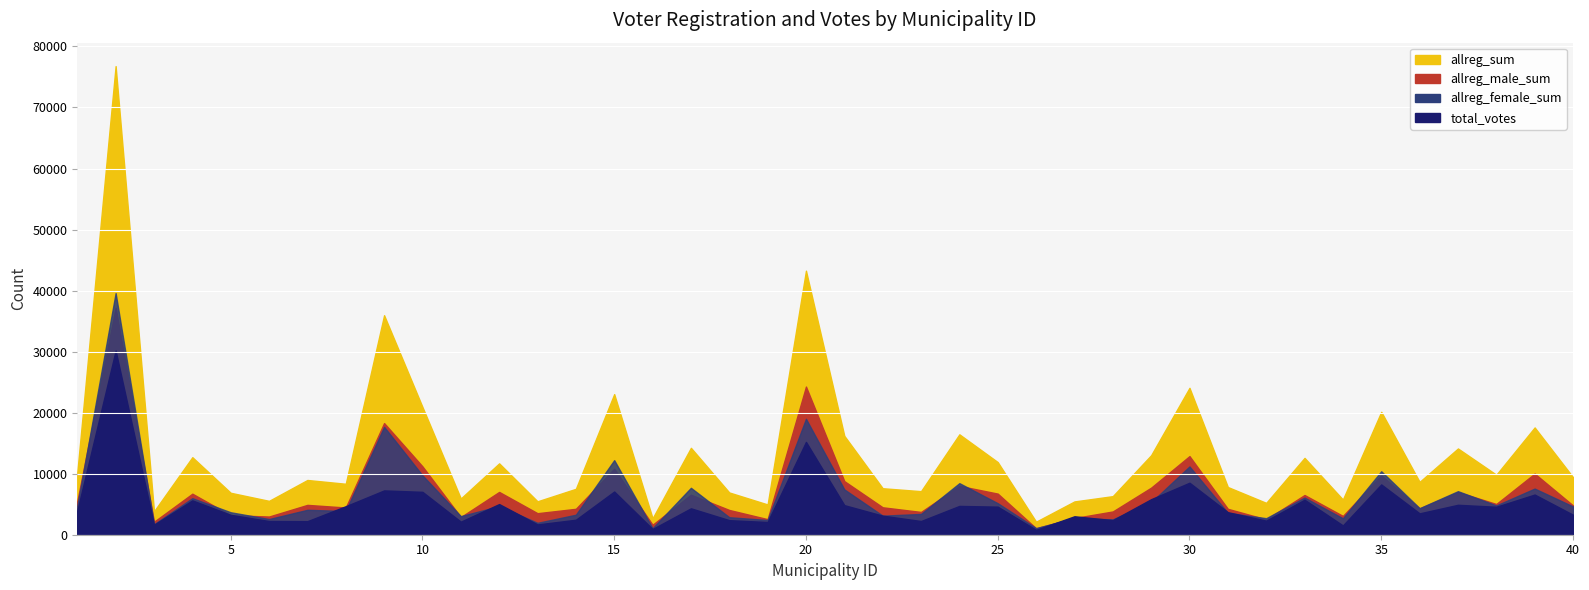

Which label corresponds to the largest value in the chart?

2